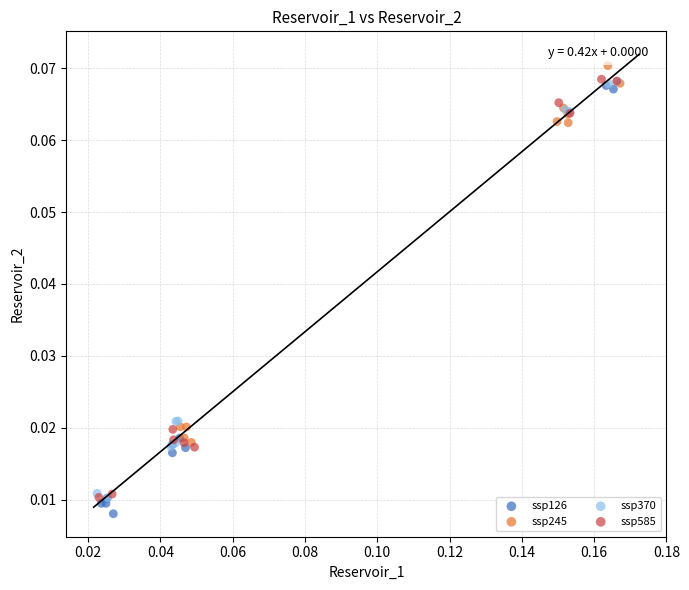

Which series has the largest Y range (max minus min)?

ssp126